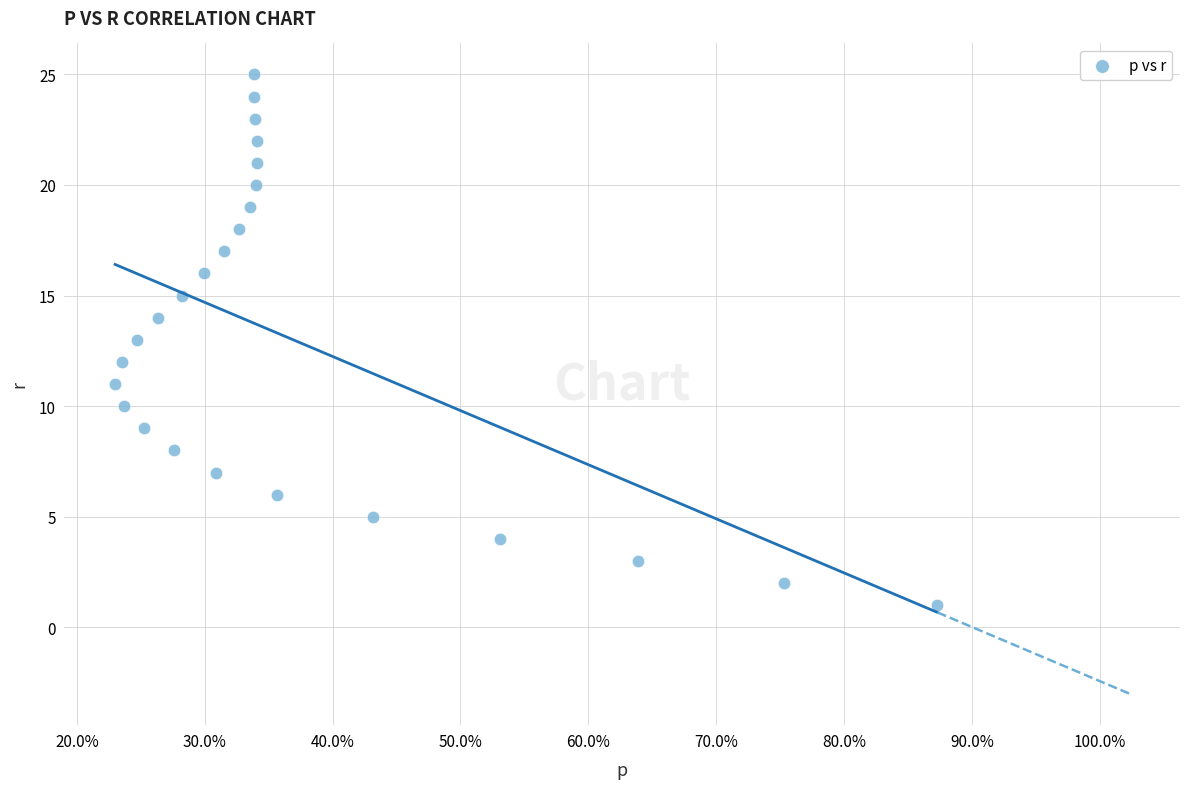

What is the range of Y values (max minus min)?

24